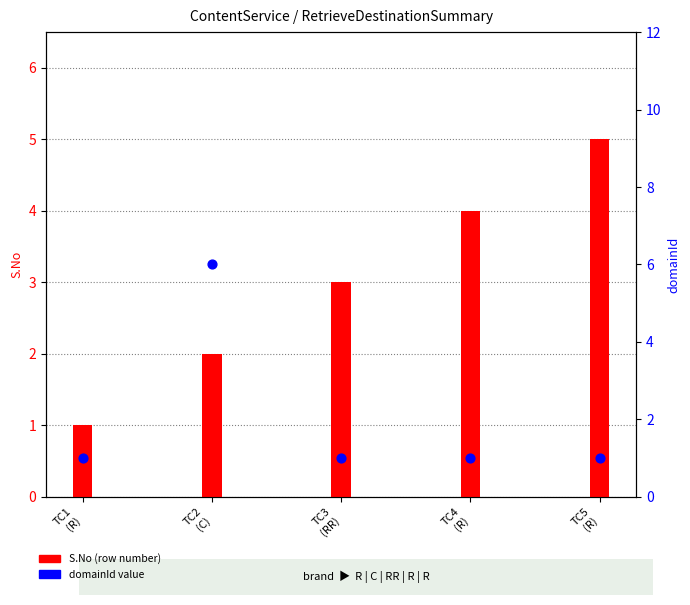

What is the total value across all series at TC2
(C)?

8